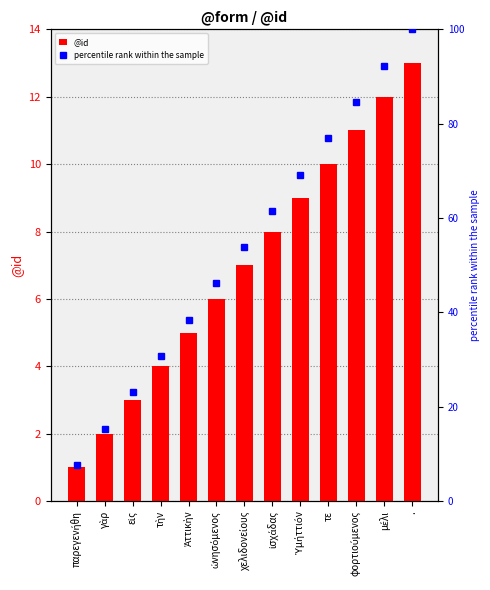

How many data points in @id are less than 7?

6